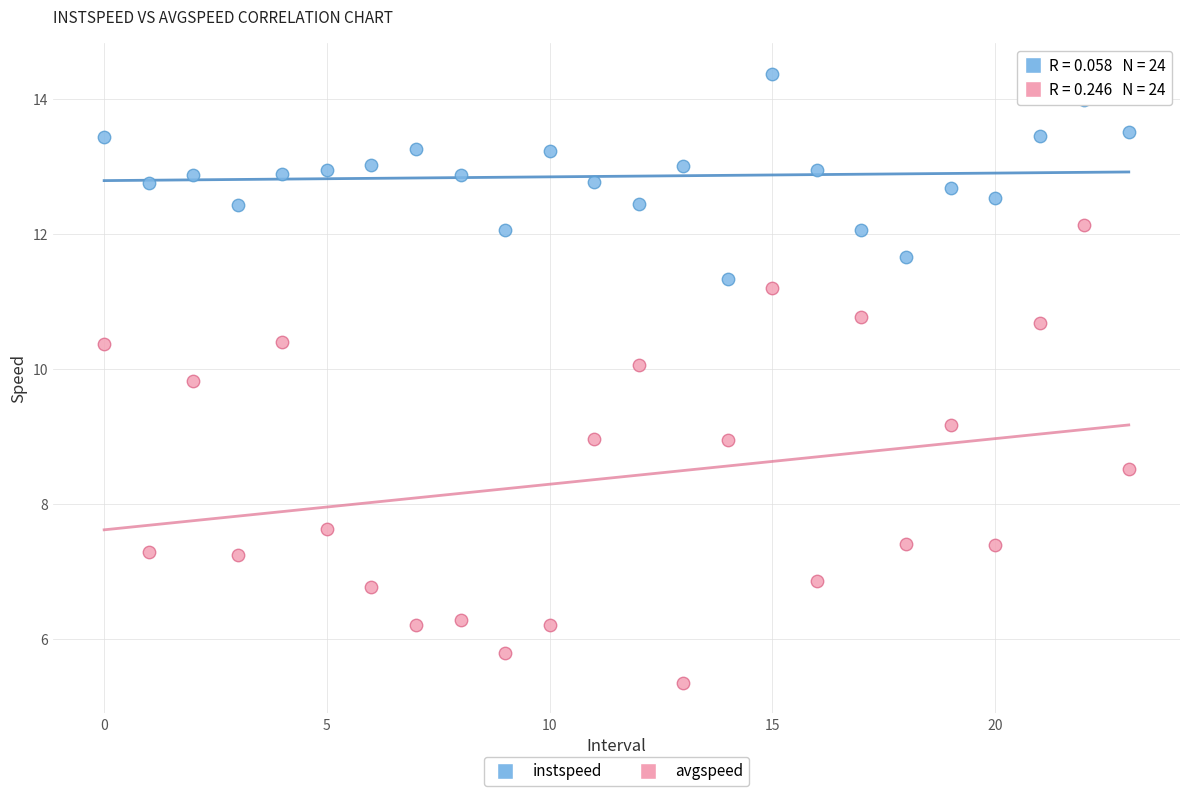

Which series has the largest Y range (max minus min)?

avgspeed